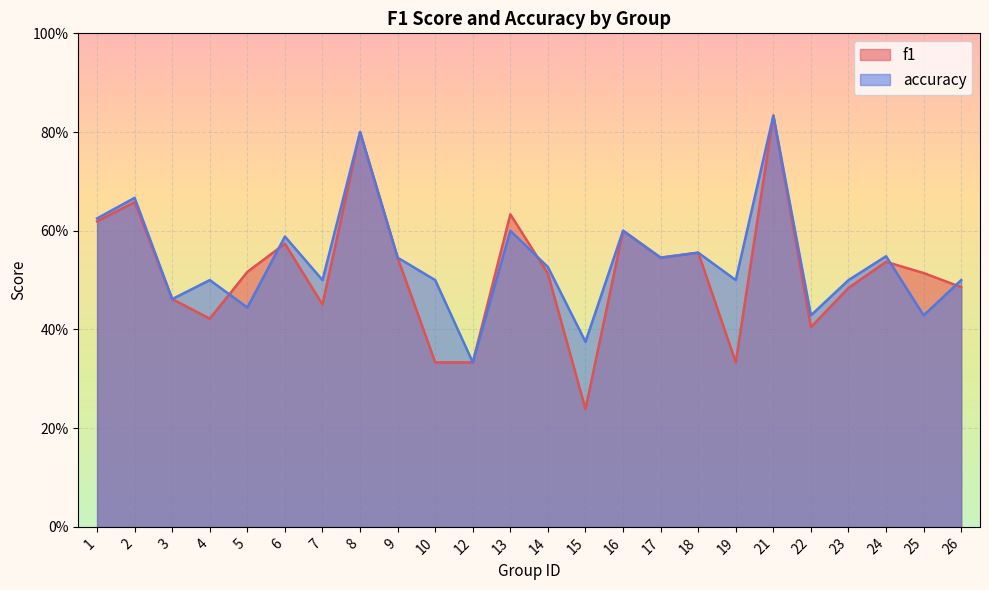

How many lines are shown in the chart?

2